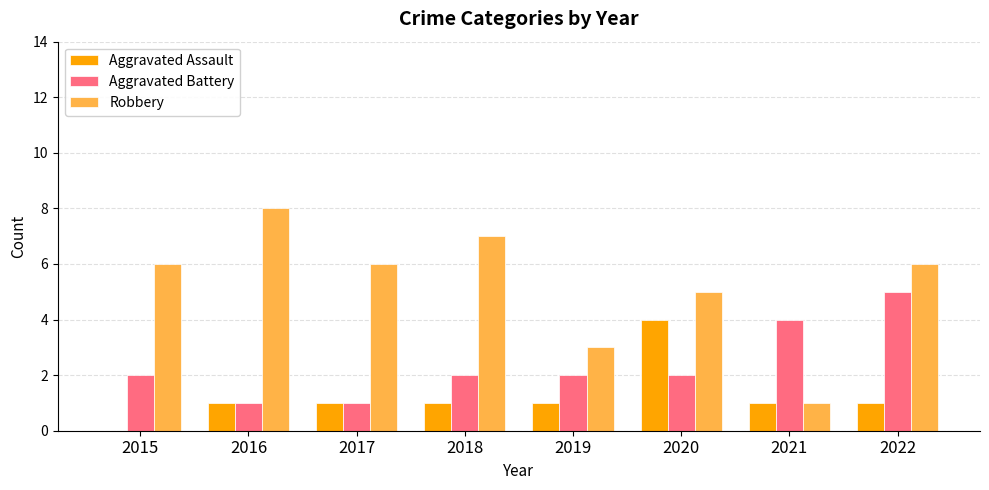

Are the bars horizontal?

No